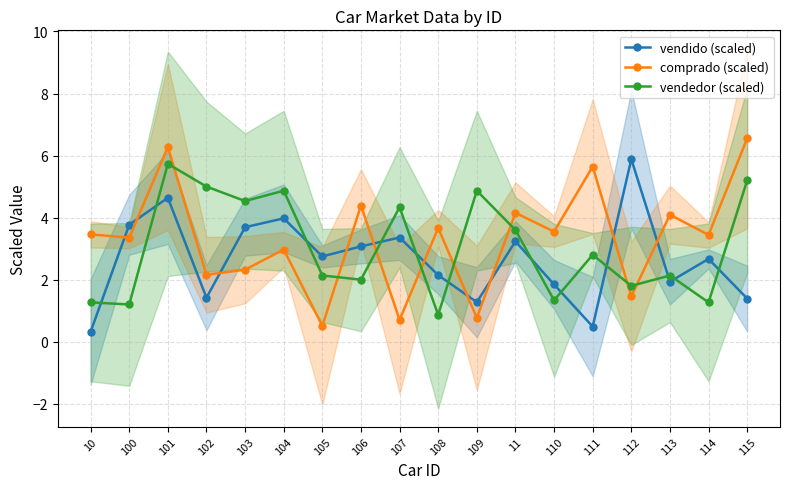

List the series in order of their overall mean, lowest first.

vendido (scaled), vendedor (scaled), comprado (scaled)